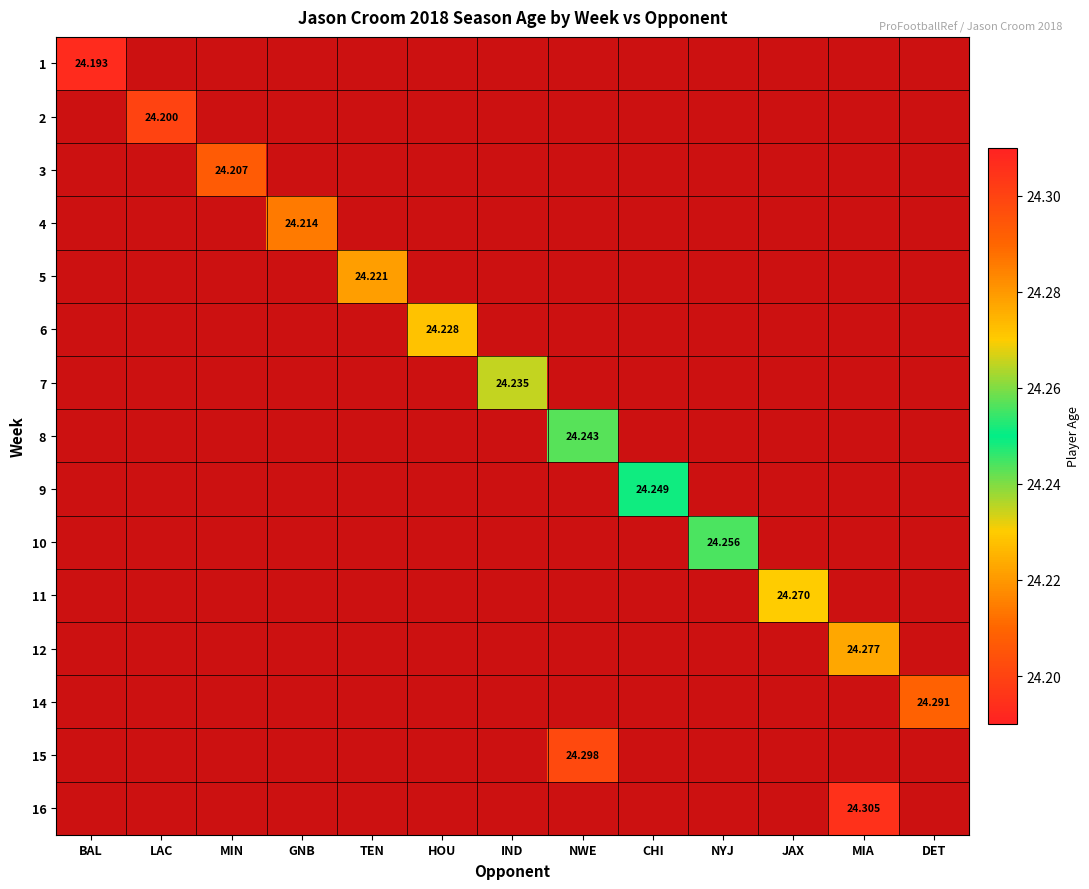

Rank the series at NYJ from highest to lowest value.

1, 2, 3, 4, 5, 6, 7, 8, 9, 10, 11, 12, 14, 15, 16